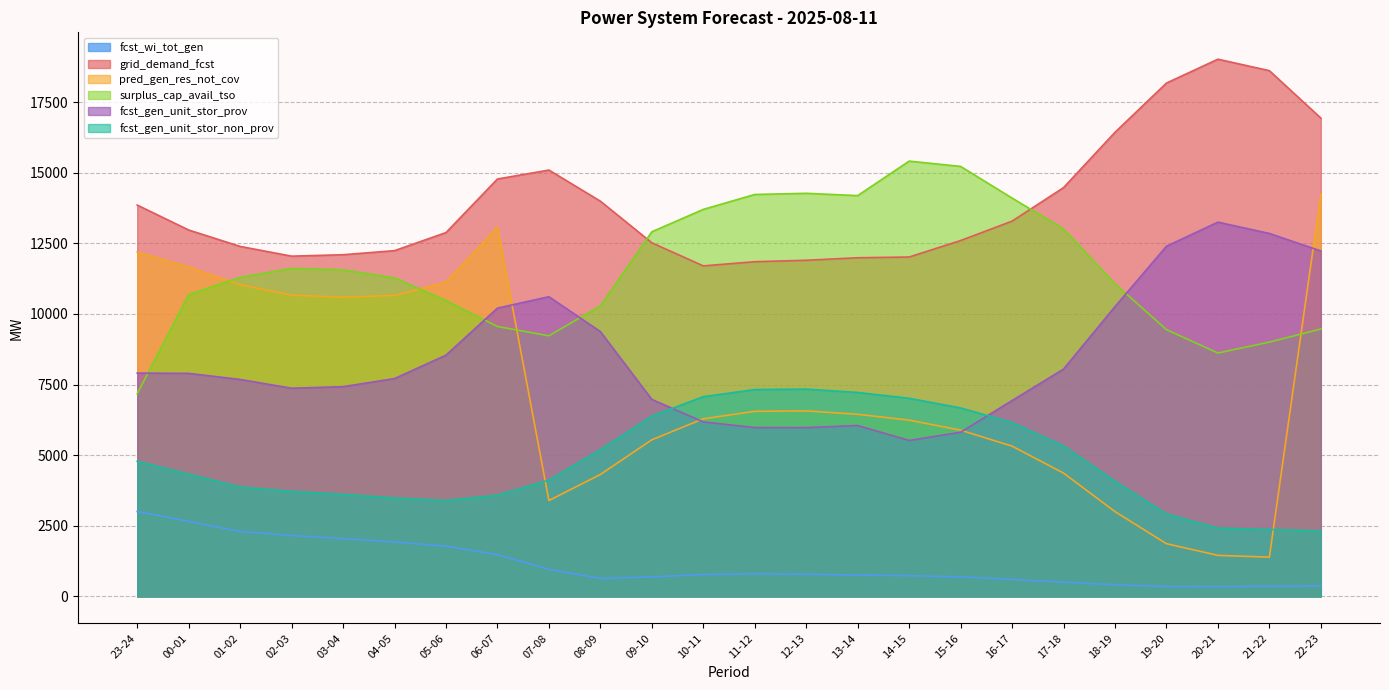

At which category does pred_gen_res_not_cov reach its first local valley?

03-04